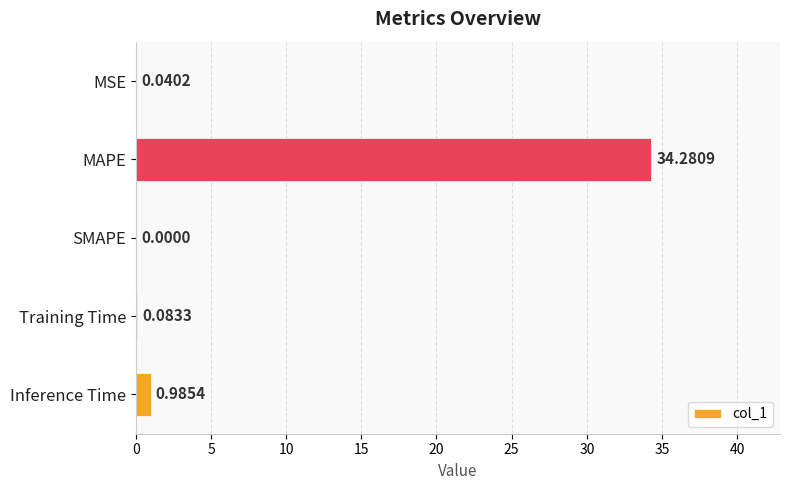

Are the bars horizontal?

Yes